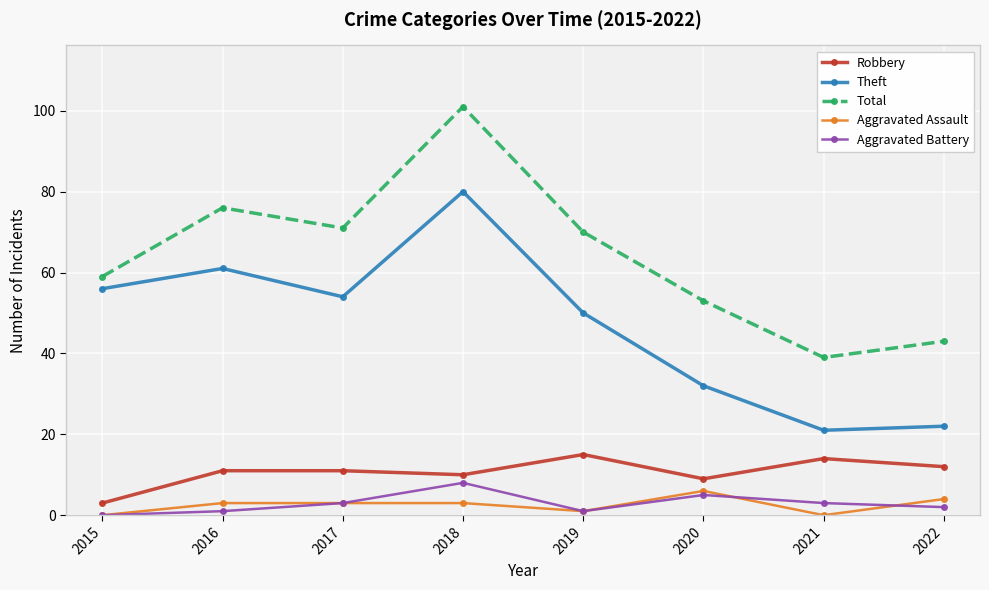

In Total, how many points are lower than both neighbors (excluding endpoints)?

2